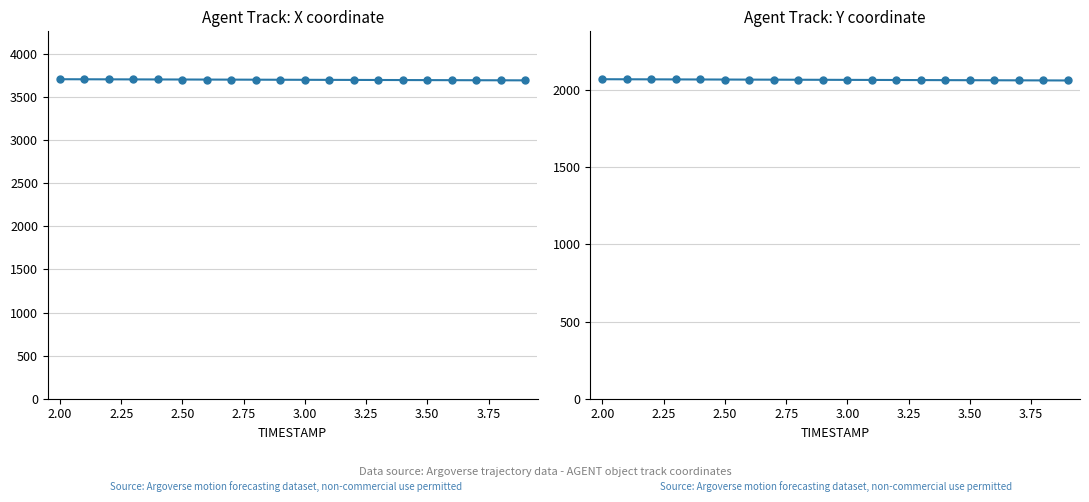

What is the value of the X point at the 17th from the left?

3697.0